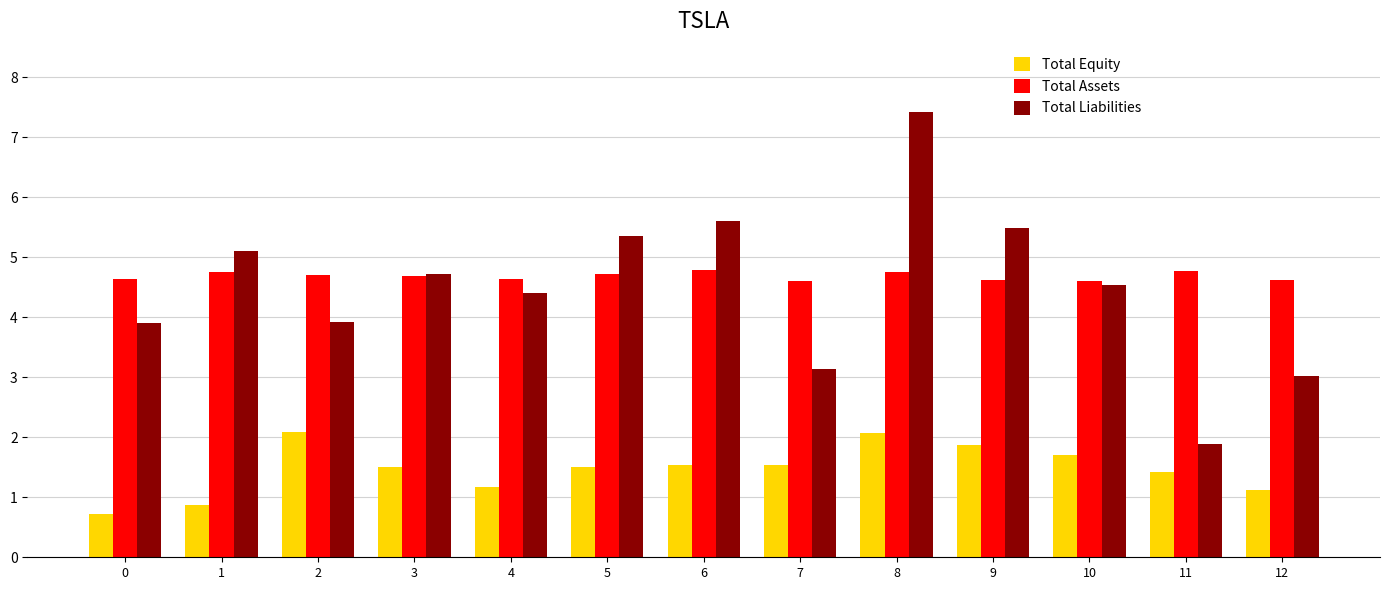

Which series changed the most between 5 and 6?

Total Liabilities